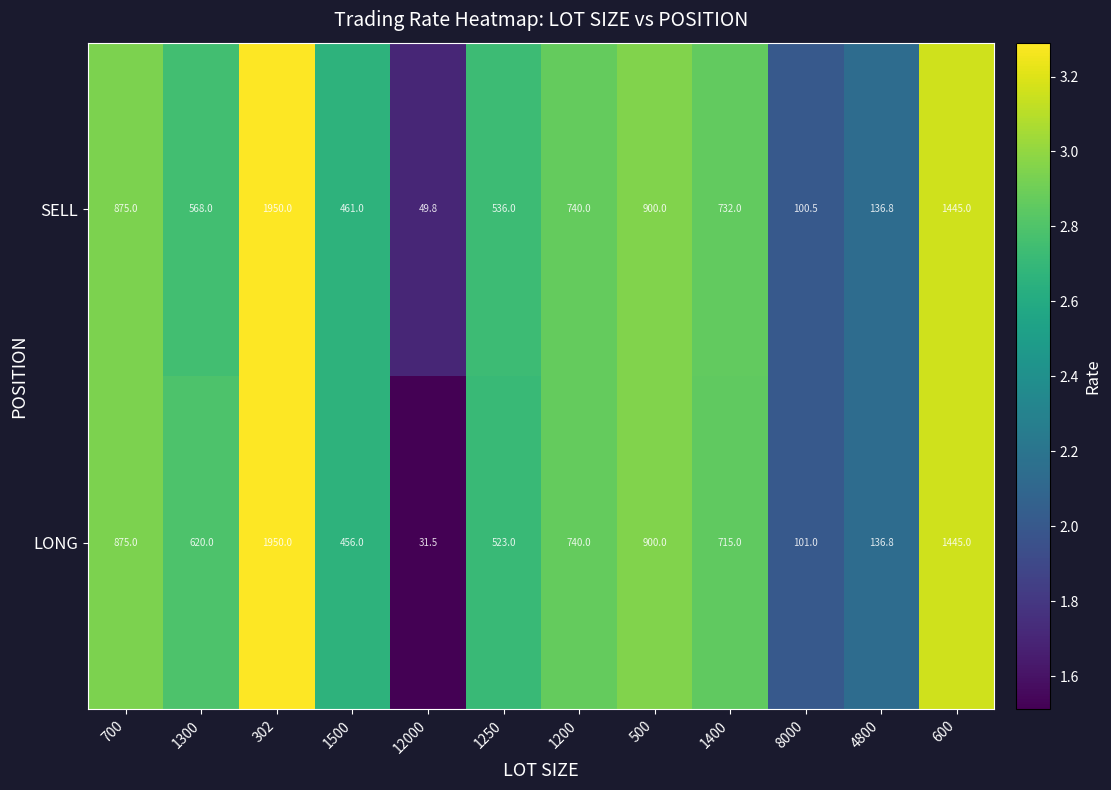

The SELL series shows 461.0 at 1500. True or false?

True